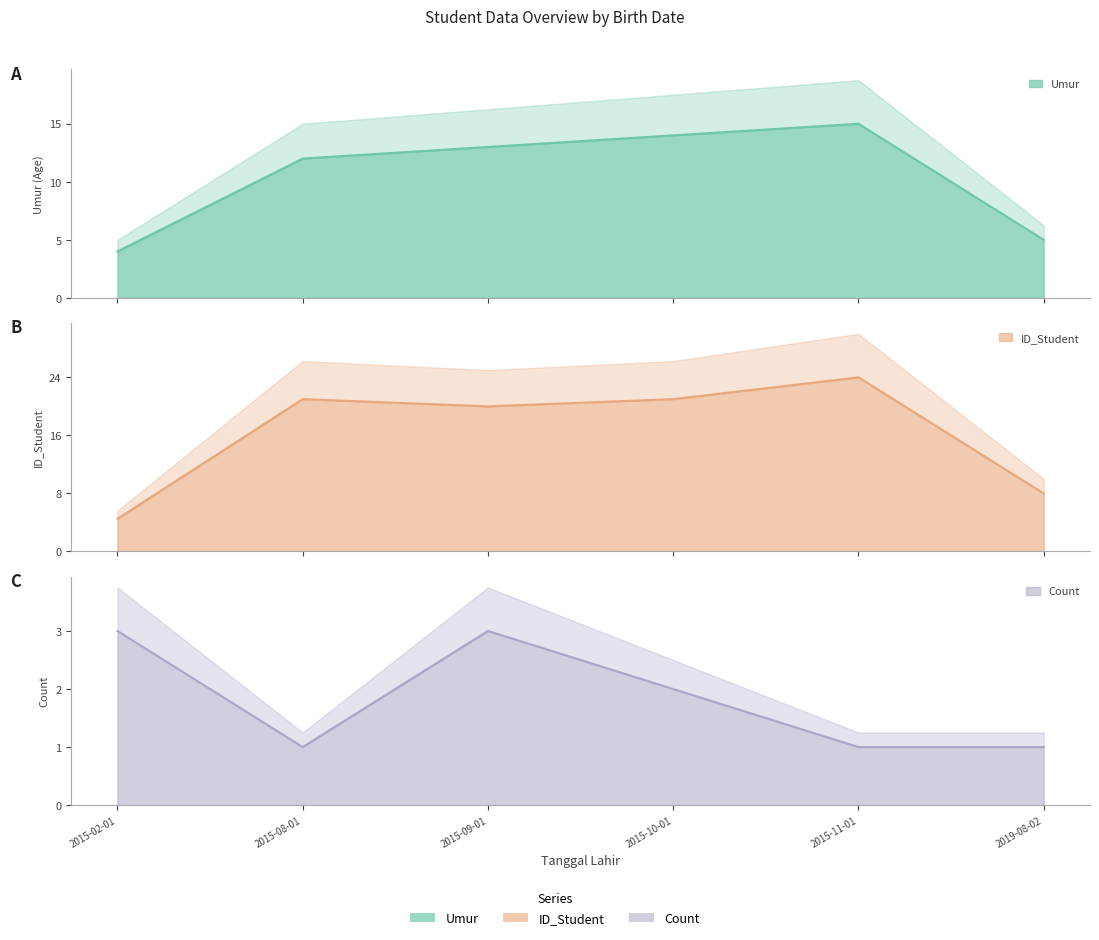

List the labels in order of Count value, largest first.

2015-02-01, 2015-09-01, 2015-10-01, 2015-08-01, 2015-11-01, 2019-08-02